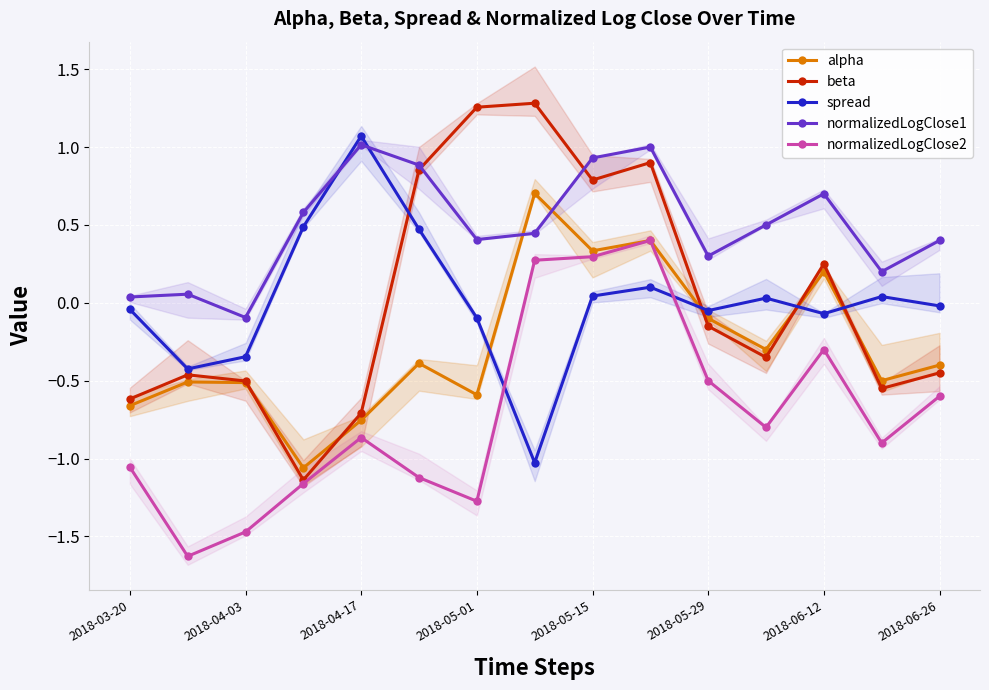

True or false: alpha has more than 1 points higher than both neighbors.

True